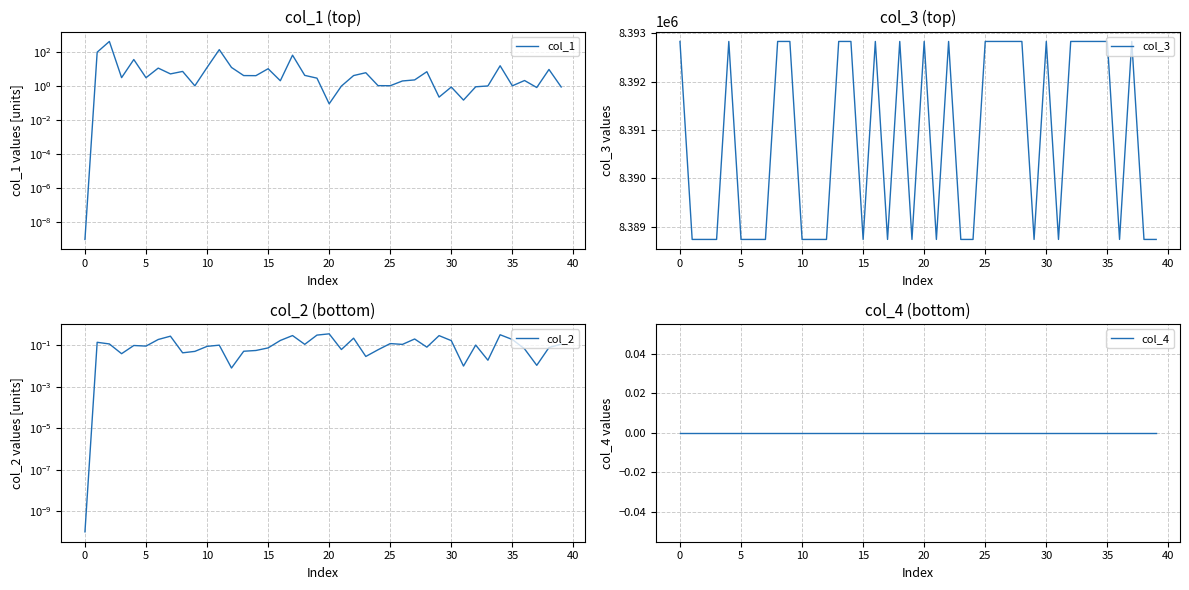

Which series has the largest range (max minus min)?

col_3